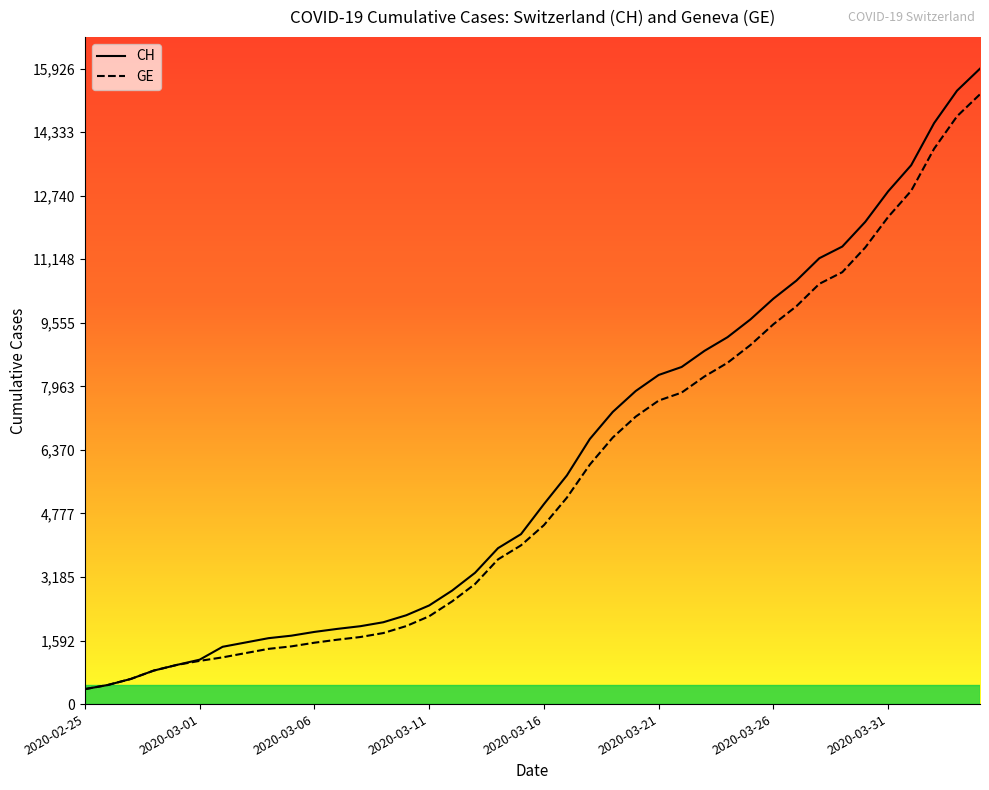

True or false: CH and GE cross at least once.

False